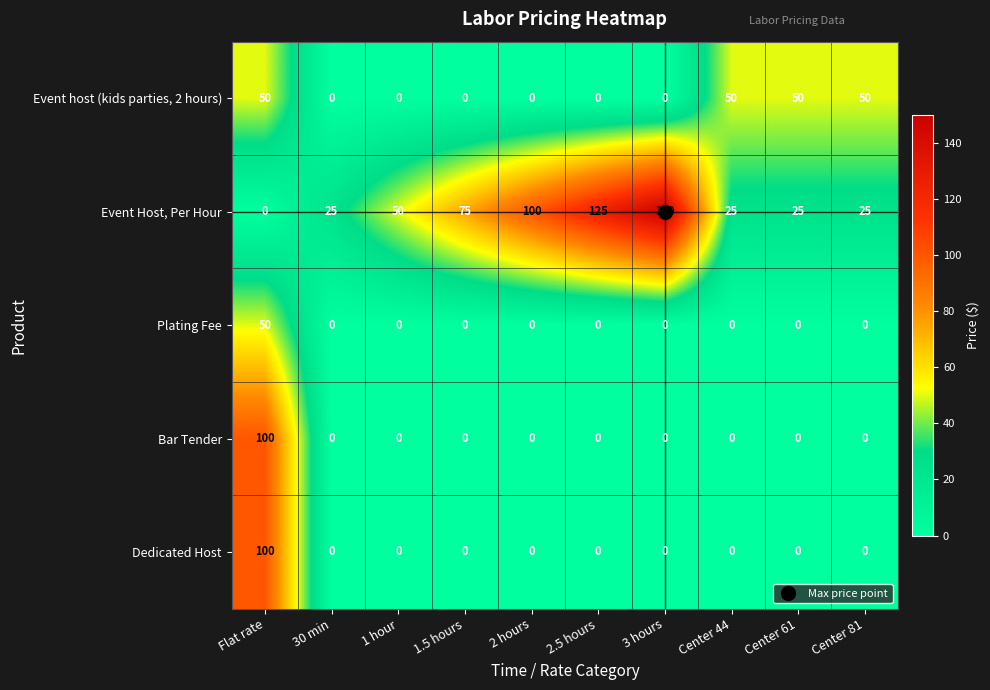

The value of Event Host, Per Hour at Center 44 is 7. True or false?

False